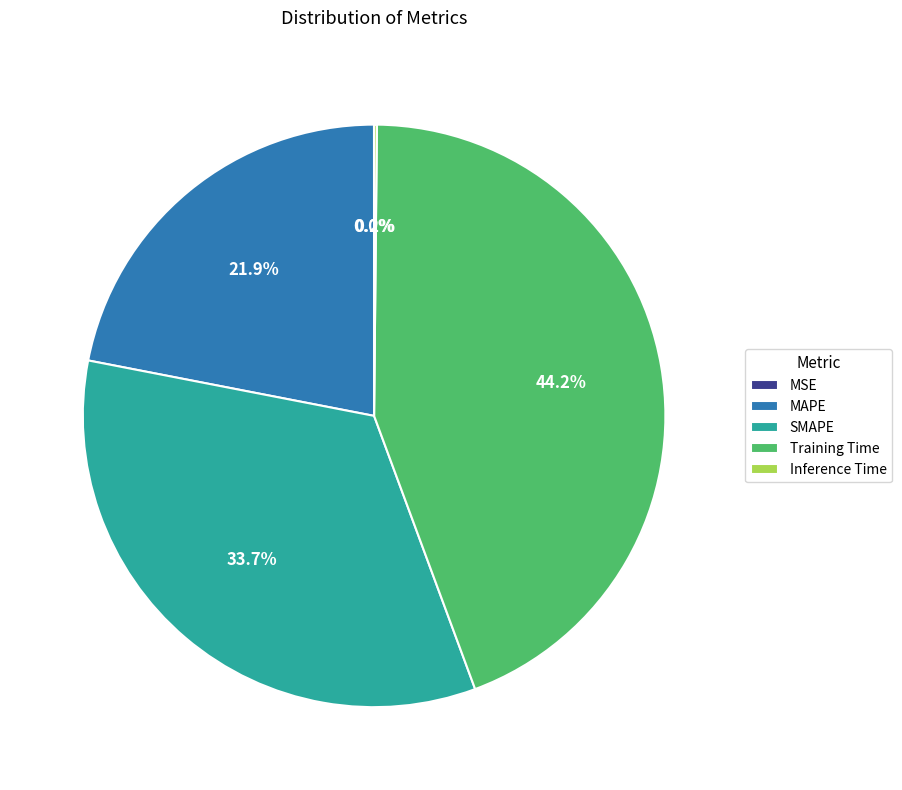

Combined, do SMAPE and MAPE account for over 50%?

Yes